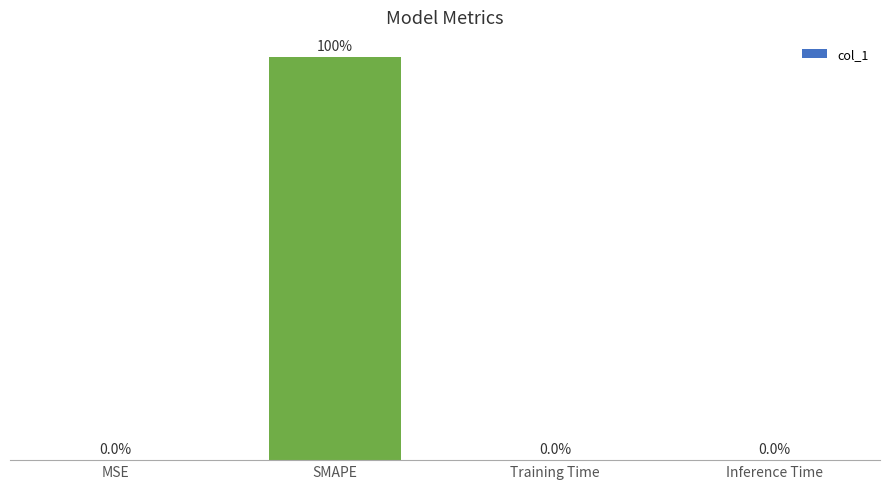

Which has a higher value, SMAPE or Inference Time?

SMAPE